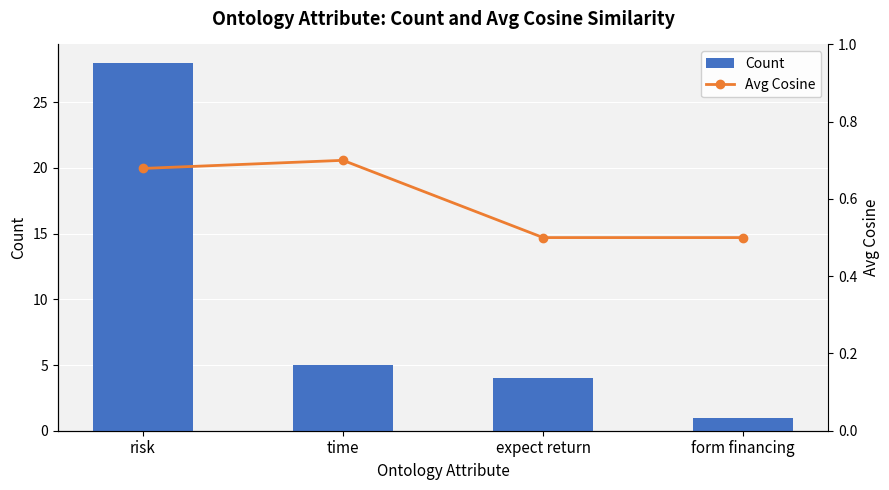

What is the label of the 4th bar from the right?

risk